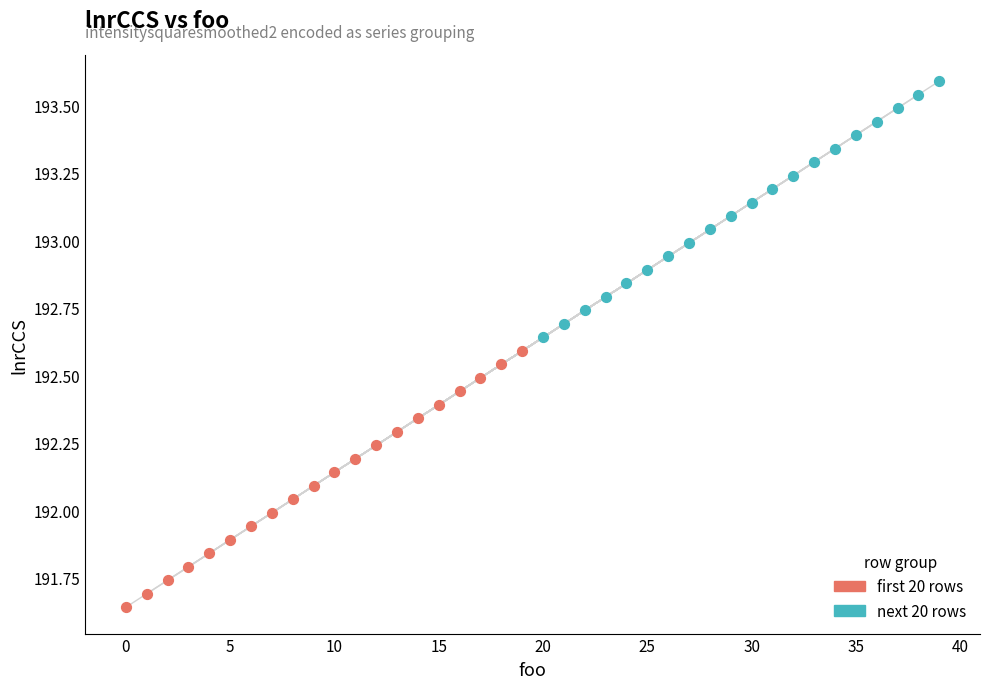

What are all the series names shown in the legend?

first 20 rows, next 20 rows